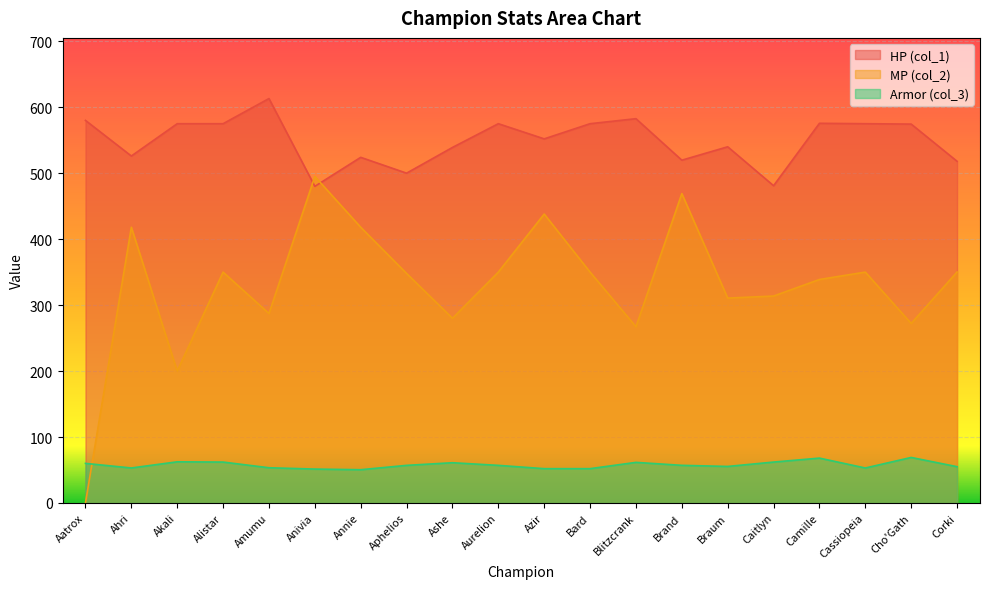

What is the difference between the maximum and minimum values in the MP (col_2) series?

495.0